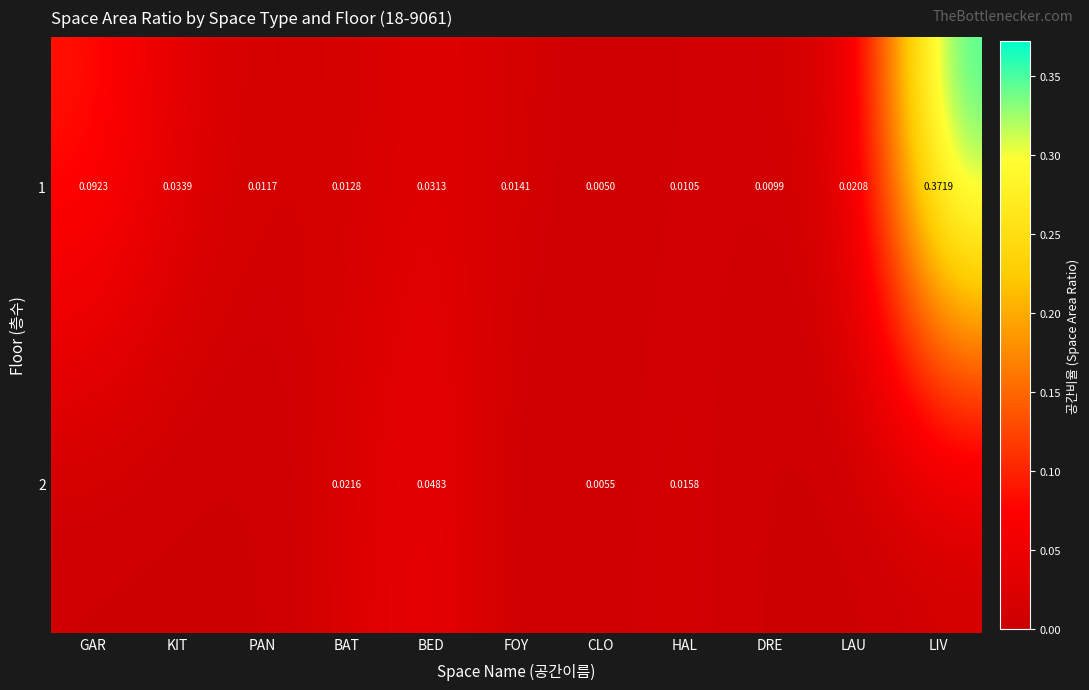

At which label does 1 reach its peak?

LIV